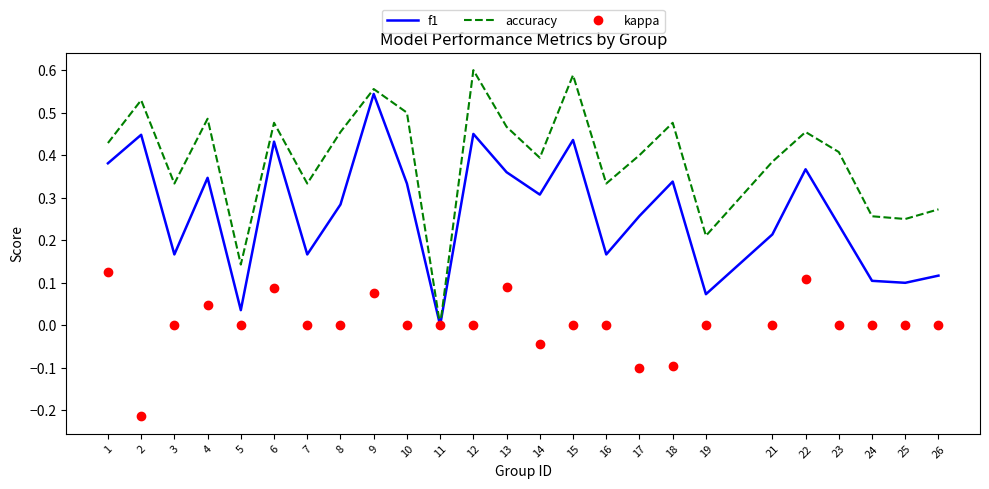

List the series in order of their peak value, highest first.

accuracy, f1, kappa